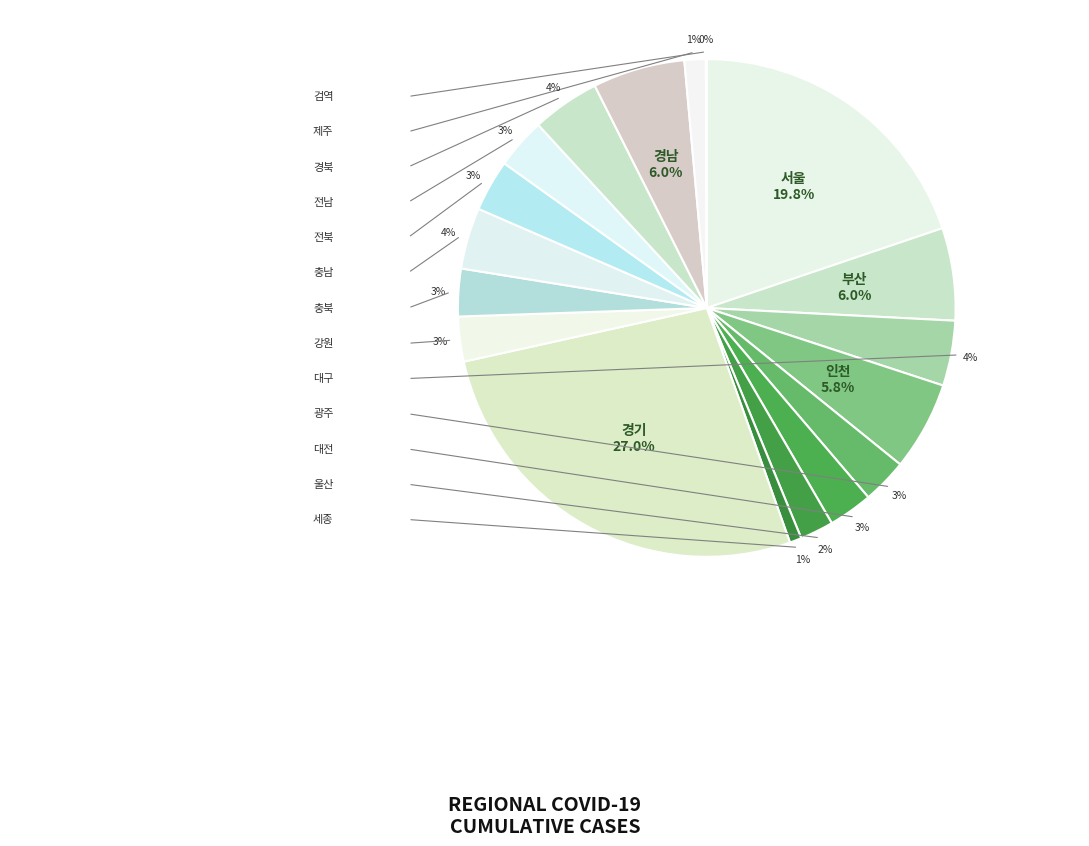

What is the largest slice in the pie chart?

경기